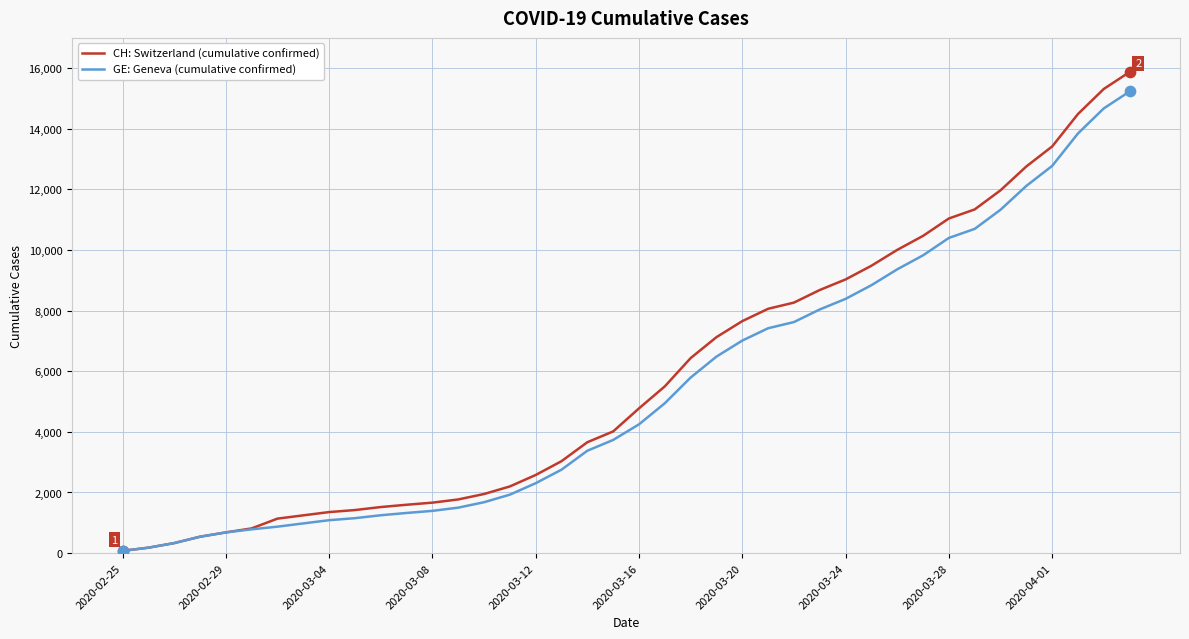

Which series has the widest spread of values?

CH: Switzerland (cumulative confirmed)